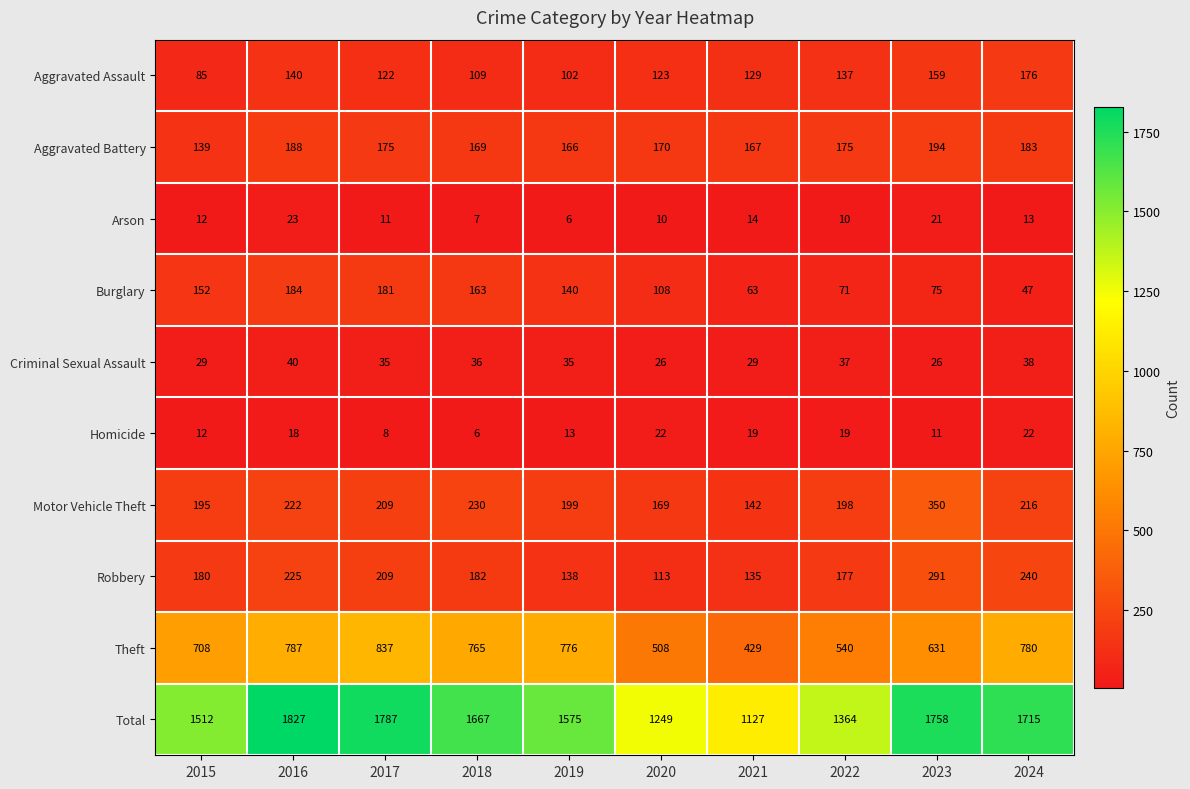

The value of Burglary at 2022 is 26. True or false?

False